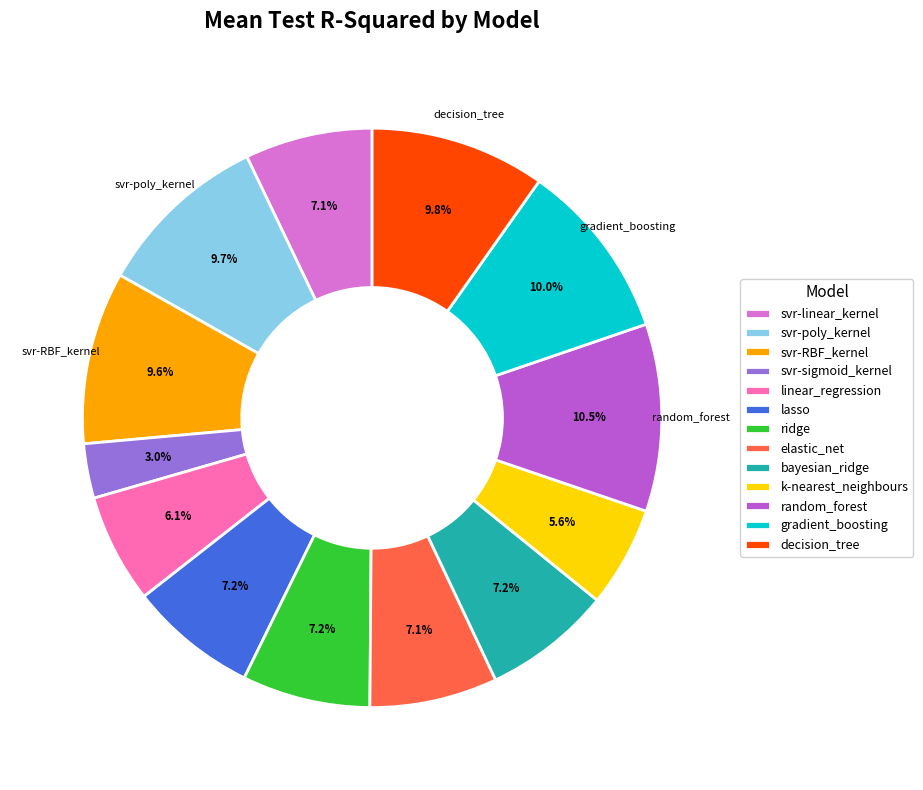

What portion of the pie excludes svr-poly_kernel?

90.3%